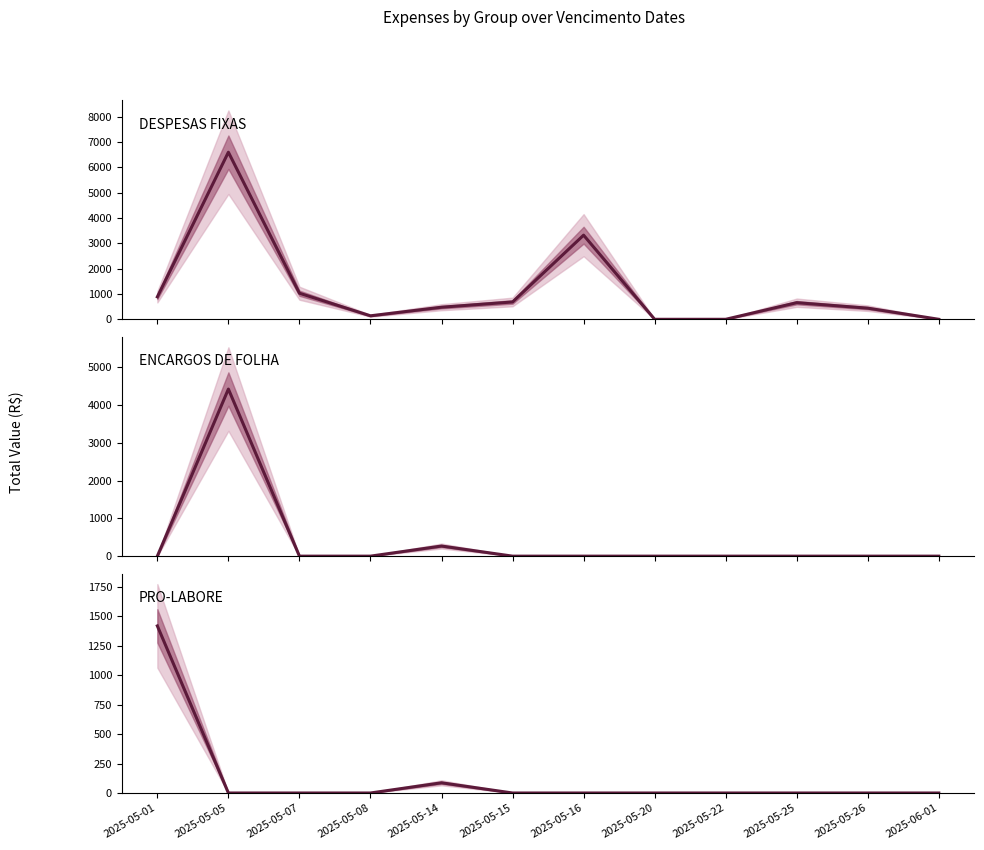

Reading left to right, list all the values displayed in this chart.

DESPESAS FIXAS: 2025-05-01=887.0	2025-05-05=6601.0	2025-05-07=1030.0	2025-05-08=137.8	2025-05-14=477.3	2025-05-15=684.4	2025-05-16=3323.6	2025-05-20=0.0	2025-05-22=0.0	2025-05-25=656.1	2025-05-26=440.1	2025-06-01=0.0
ENCARGOS DE FOLHA: 2025-05-01=0.0	2025-05-05=4419.3	2025-05-07=0.0	2025-05-08=0.0	2025-05-14=267.3	2025-05-15=0.0	2025-05-16=0.0	2025-05-20=0.0	2025-05-22=0.0	2025-05-25=0.0	2025-05-26=0.0	2025-06-01=0.0
PRO-LABORE: 2025-05-01=1420.0	2025-05-05=0.0	2025-05-07=0.0	2025-05-08=0.0	2025-05-14=86.7	2025-05-15=0.0	2025-05-16=0.0	2025-05-20=0.0	2025-05-22=0.0	2025-05-25=0.0	2025-05-26=0.0	2025-06-01=0.0